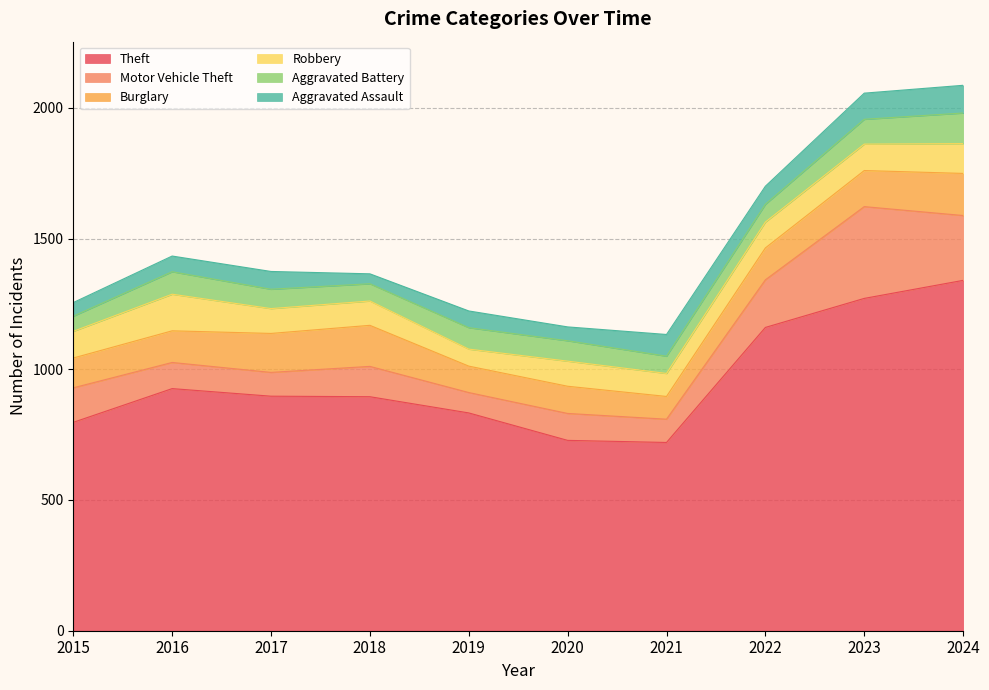

Reading left to right, what are all the values shown in this chart?

Theft: 2015=797	2016=926	2017=897	2018=895	2019=833	2020=728	2021=720	2022=1160	2023=1271	2024=1340
Motor Vehicle Theft: 2015=132	2016=100	2017=91	2018=116	2019=78	2020=103	2021=89	2022=182	2023=351	2024=248
Burglary: 2015=114	2016=121	2017=149	2018=157	2019=101	2020=104	2021=87	2022=122	2023=138	2024=161
Robbery: 2015=102	2016=140	2017=95	2018=93	2019=65	2020=96	2021=88	2022=99	2023=101	2024=114
Aggravated Battery: 2015=58	2016=86	2017=74	2018=66	2019=82	2020=78	2021=66	2022=68	2023=95	2024=117
Aggravated Assault: 2015=52	2016=60	2017=68	2018=38	2019=64	2020=53	2021=83	2022=69	2023=100	2024=106